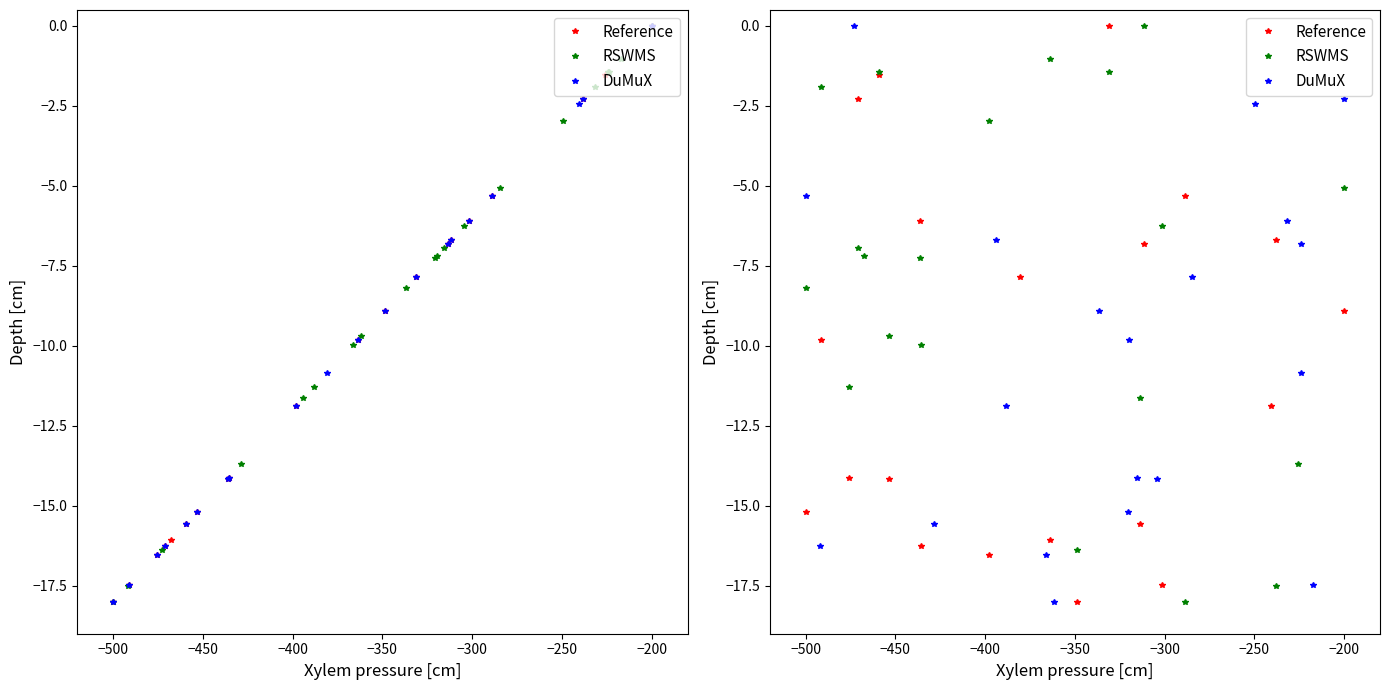

What is the minimum value shown in the chart?

-18.0